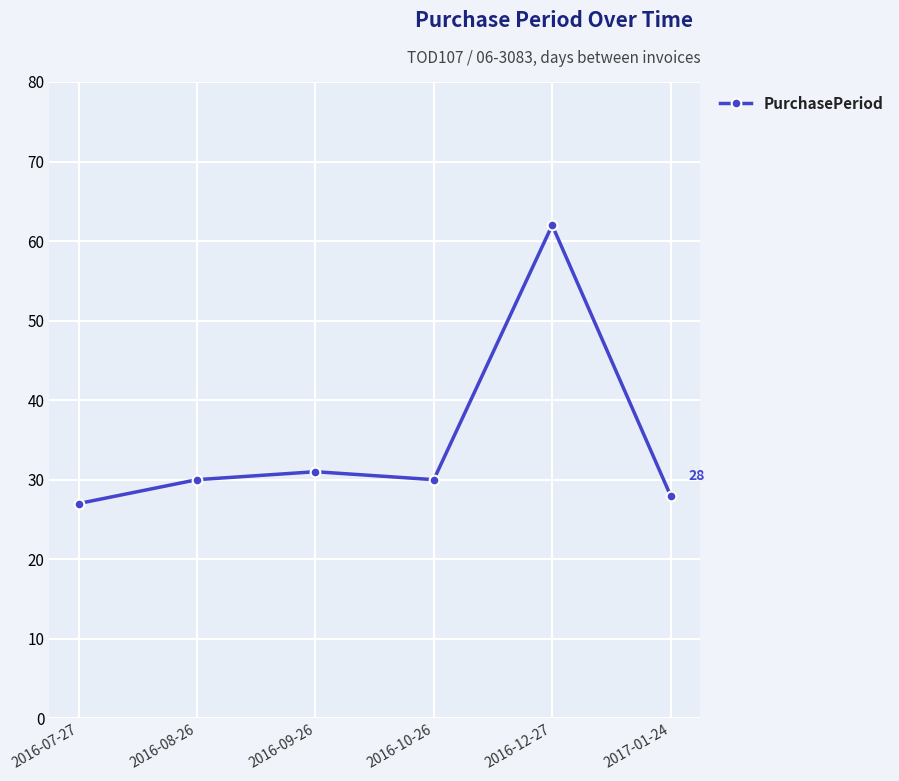

Between 2016-09-26 and 2017-01-24, which is larger?

2016-09-26